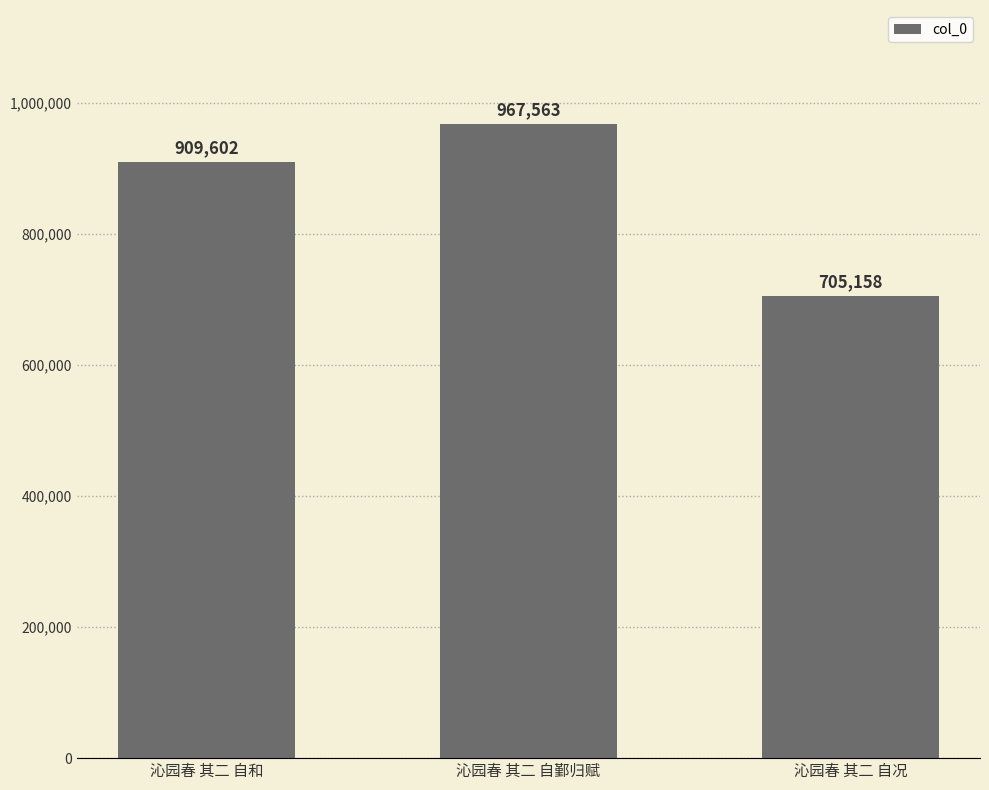

What is the greatest value displayed?

967563